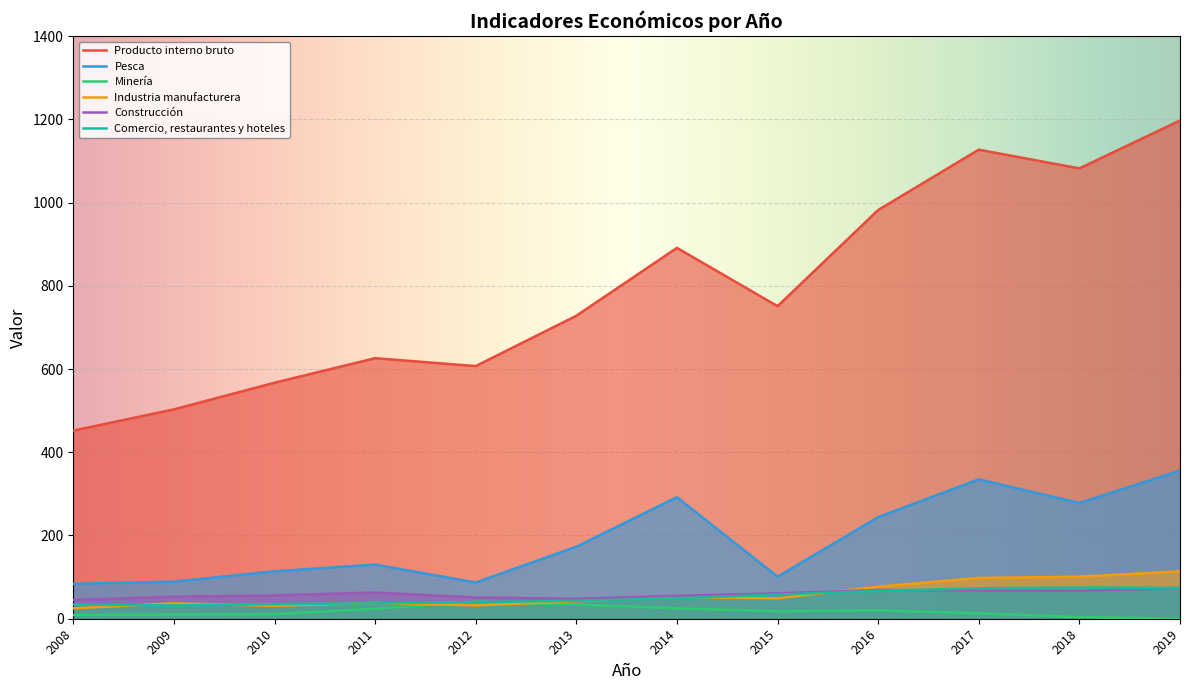

What is the difference between the second highest and second lowest values in the Minería series?

30